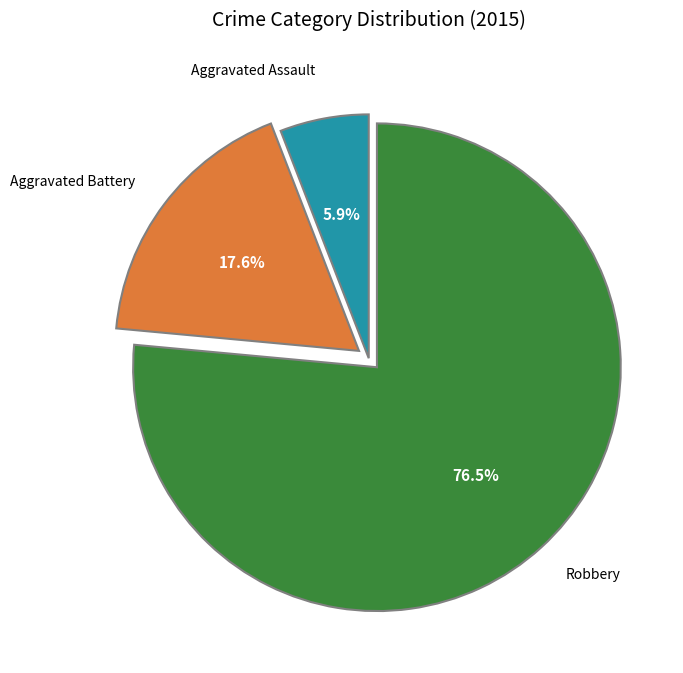

Is there a majority slice in this chart?

Yes